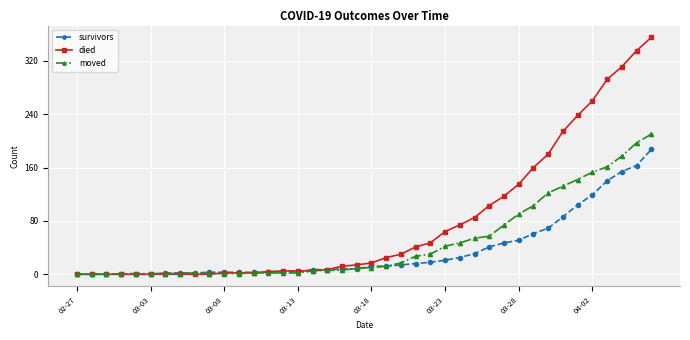

How many data points in survivors are less than 12?

20